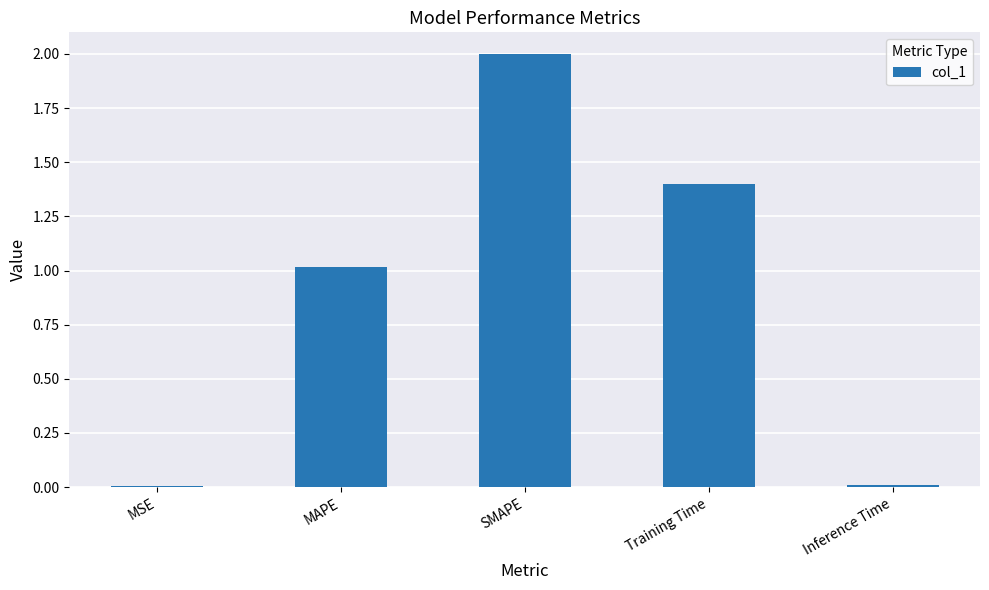

True or false: the data shows 1.7 at MAPE.

False